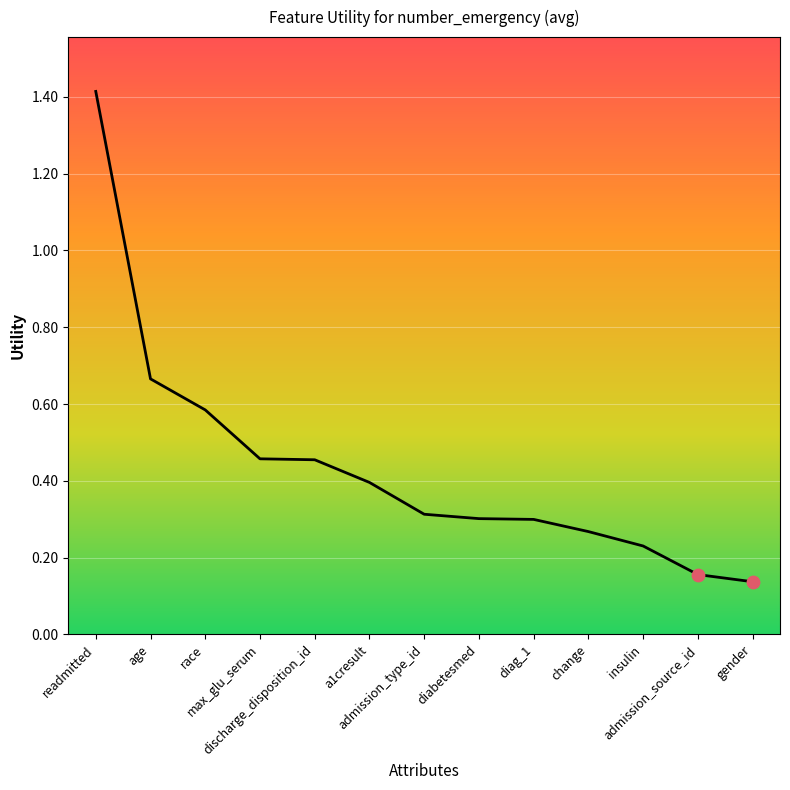

Which has a higher value, diag_1 or readmitted?

readmitted